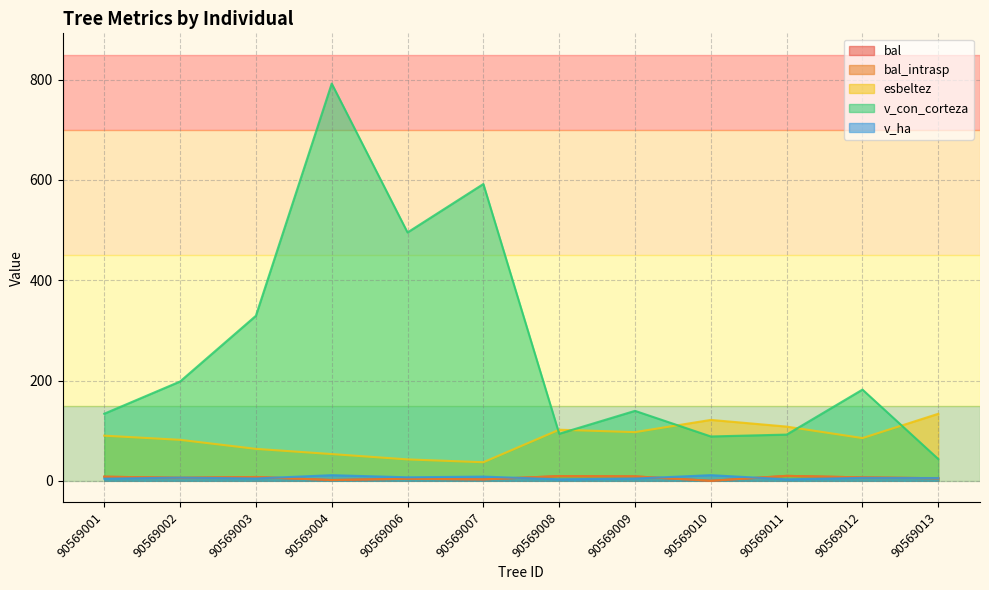

What is the total value across all series at 90569002?

298.0